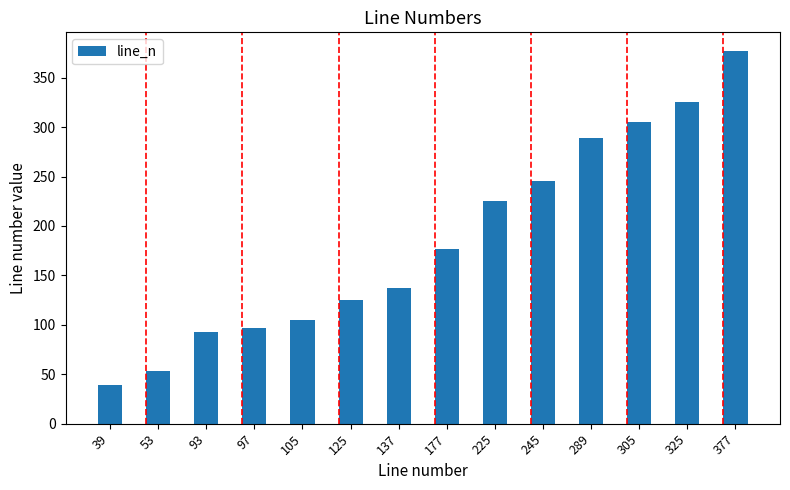

Which label corresponds to the smallest value in the chart?

39